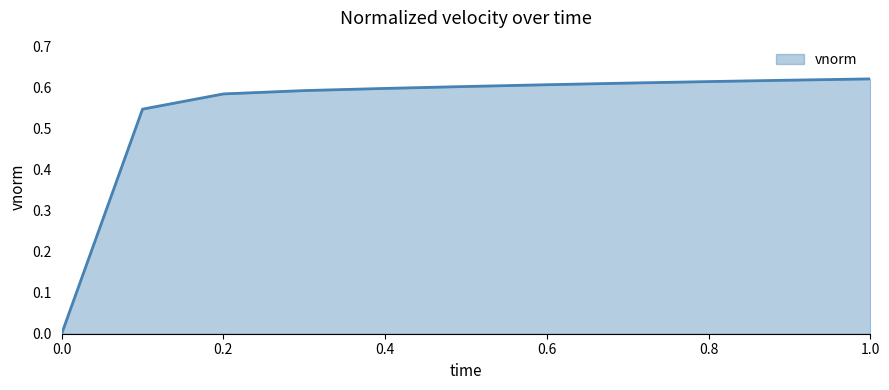

How many values exceed 0?

10